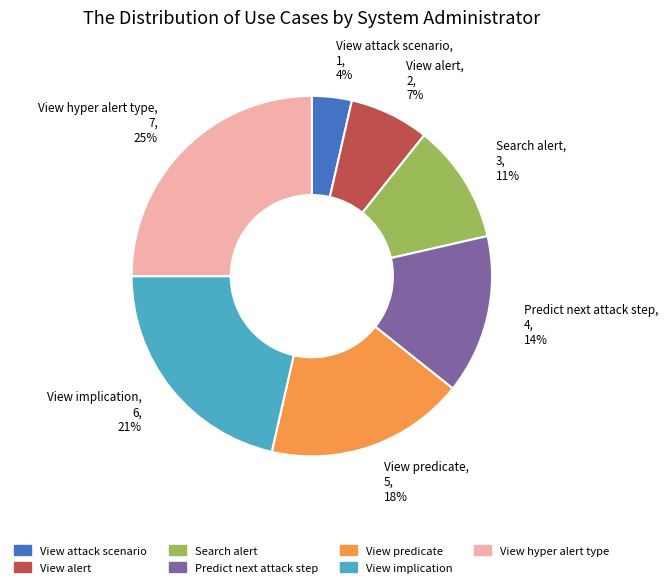

Which has a higher value, View predicate or View implication?

View implication